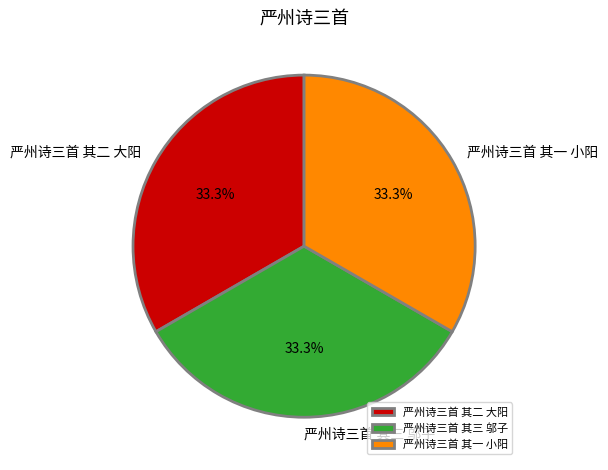

What is the ratio of the value at 严州诗三首 其二 大阳 to the value at 严州诗三首 其一 小阳?

1.0